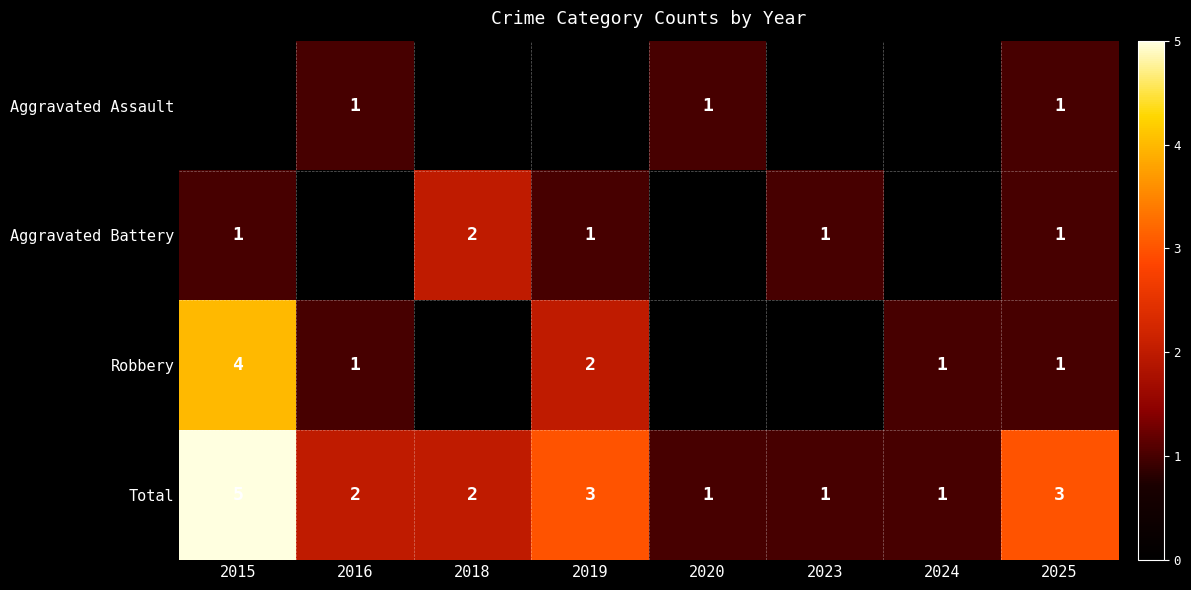

True or false: Robbery has a value of 1 at 2025.

True